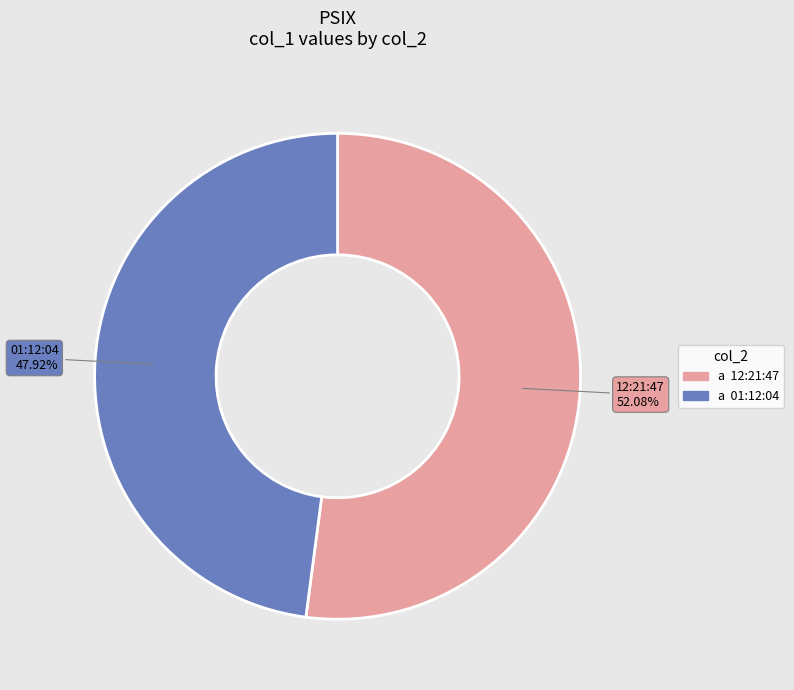

Is there any slice that represents more than half of the pie?

Yes